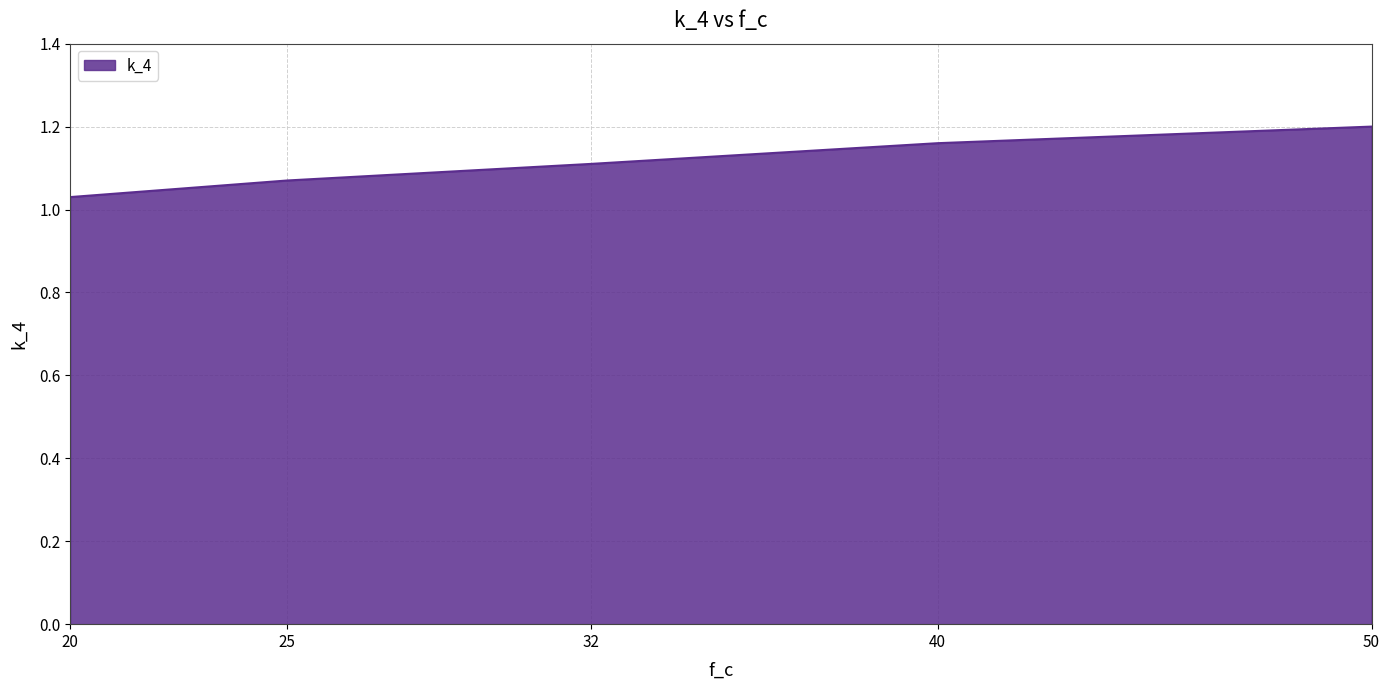

How many series are shown in this chart?

1